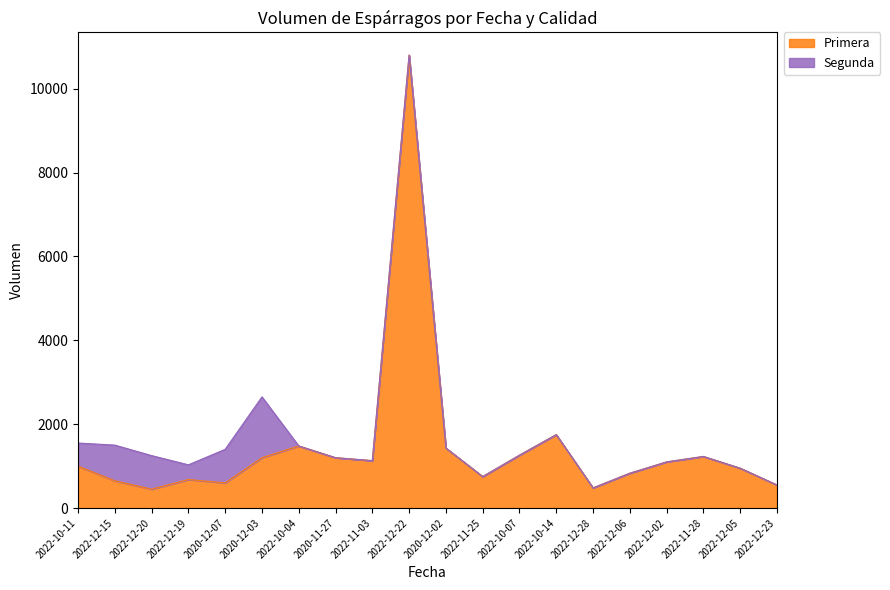

The value at 2022-11-03 is 1861. True or false?

False